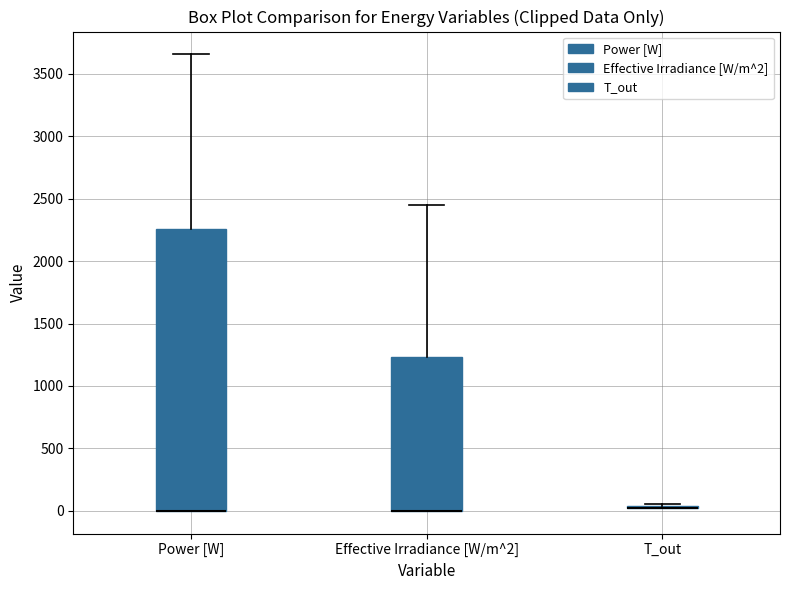

Reading left to right, transcribe this box plot: for each box, give where its median line is, the range the box spans, and where its two whiskers end, as read against the y-axis. The values are not printed on the chart, so give them approximately, as read against the axis.

Power [W]: median 0 (drawn on the box's lower edge), box 0 to 2250, whiskers 0 to 3650
Effective Irradiance [W/m^2]: median 0 (drawn on the box's lower edge), box 0 to 1250, whiskers 0 to 2450
T_out: box collapsed to a line at 50, whiskers 50 to 50